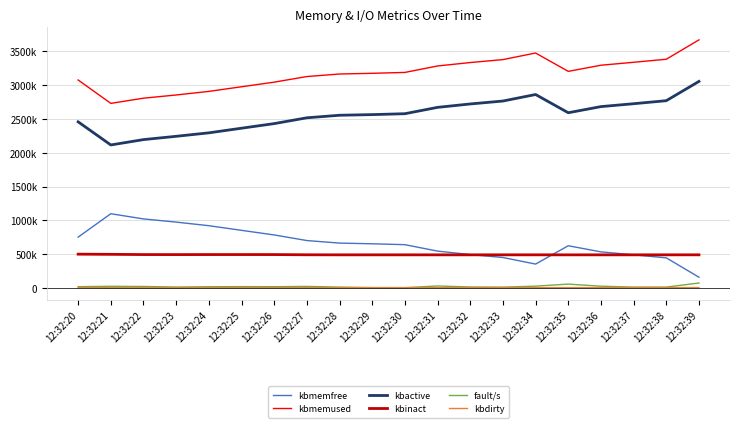

At which label does kbactive first exceed 2578656?

12:32:31